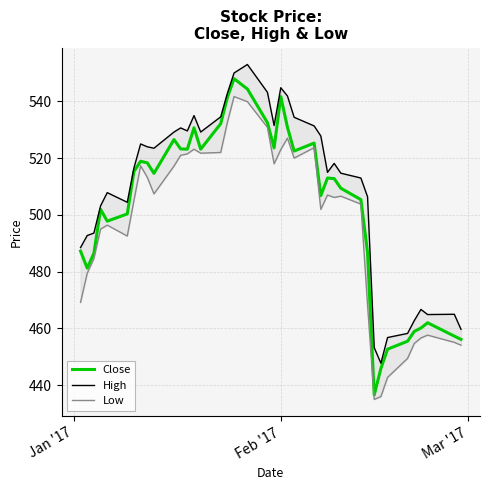

True or false: High and Low intersect in this chart.

False